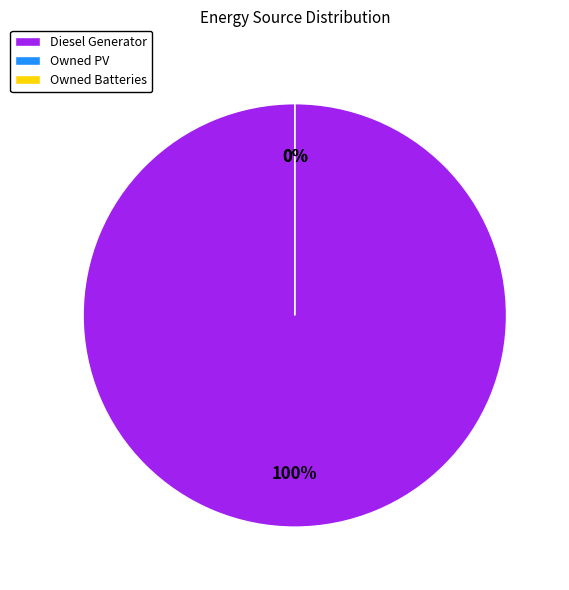

Is it true that Owned Batteries is 0% of the pie?

True